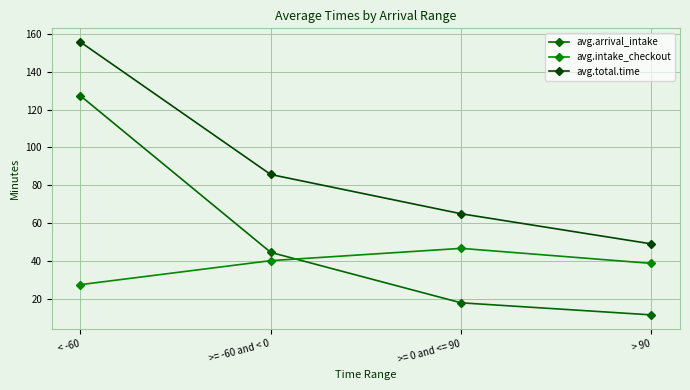

Is the value of avg.intake_checkout at < -60 greater than the value of avg.arrival_intake at >= -60 and < 0?

No